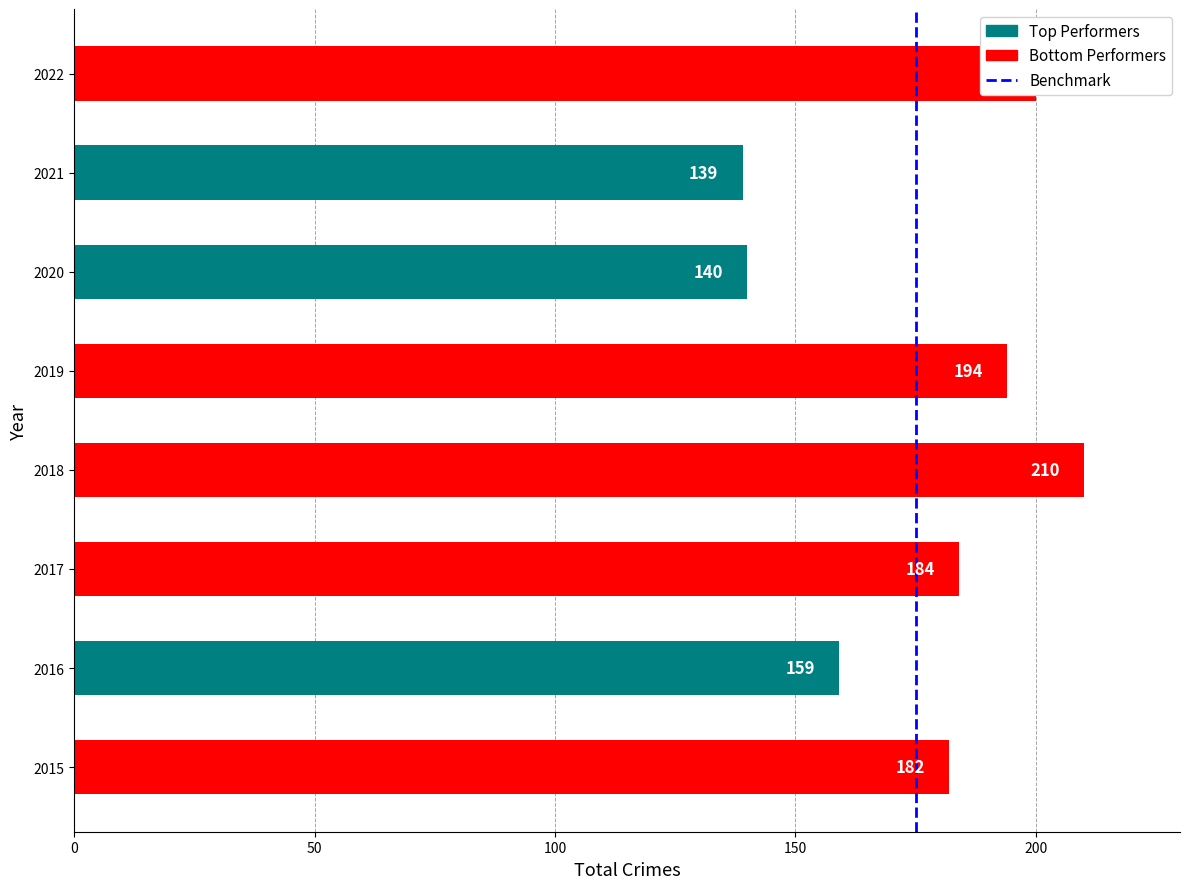

What value does the data have at 2015, to the nearest 5?

180